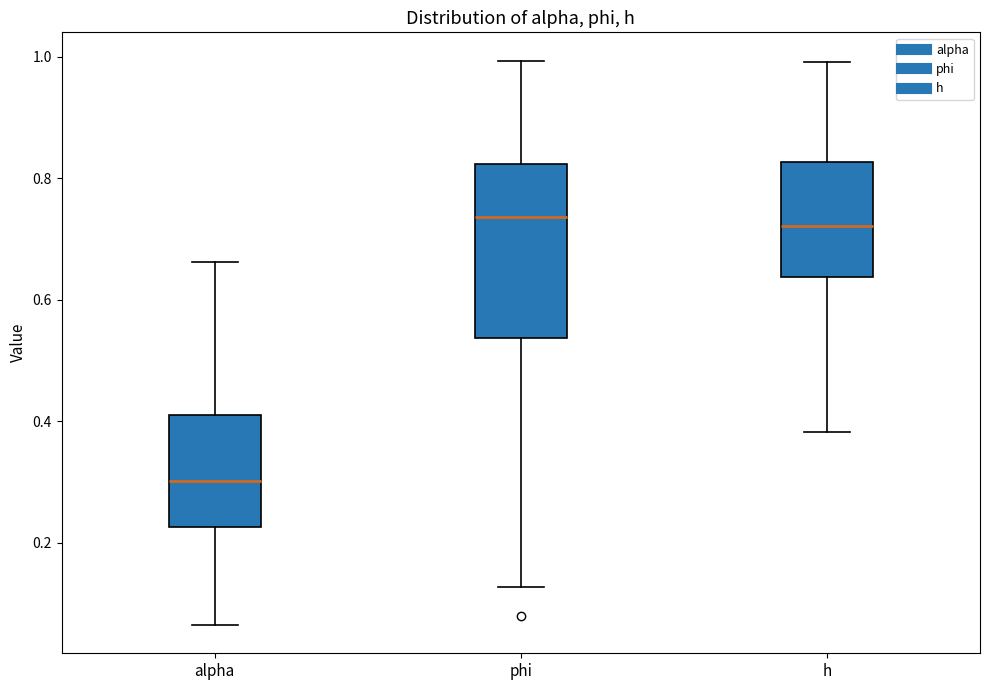

Reading left to right, read every box against the y-axis: the position of its median line, the range the box covers, and the ends of its whiskers. The values are not printed on the chart, so give them approximately, as read against the axis.

alpha: median 0.30, box 0.22 to 0.42, whiskers 0.06 to 0.66
phi: median 0.74, box 0.54 to 0.82, whiskers 0.12 to 1.00
h: median 0.72, box 0.64 to 0.82, whiskers 0.38 to 1.00